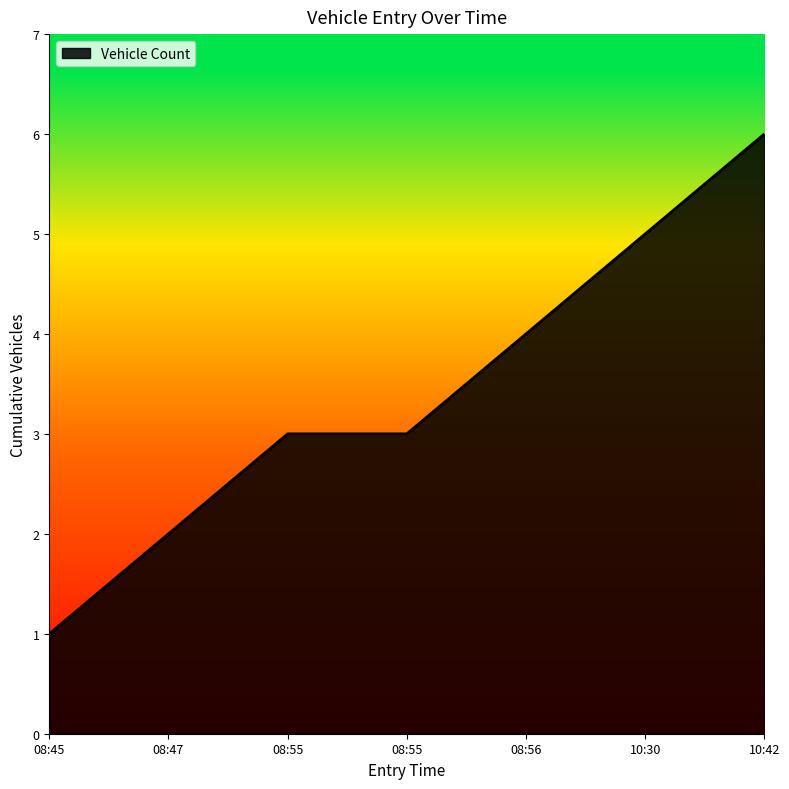

The value at 08:45 is 1. True or false?

True